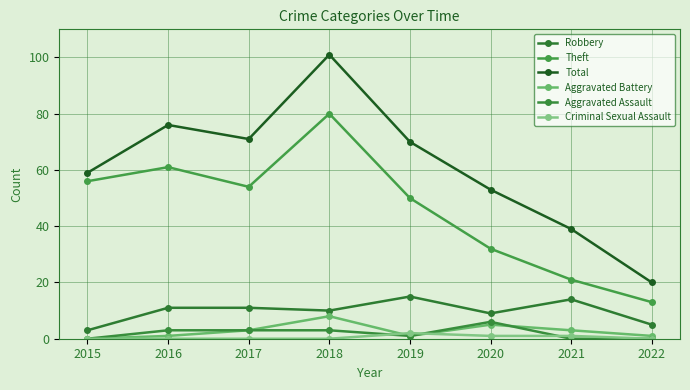

True or false: Theft and Total intersect in this chart.

False